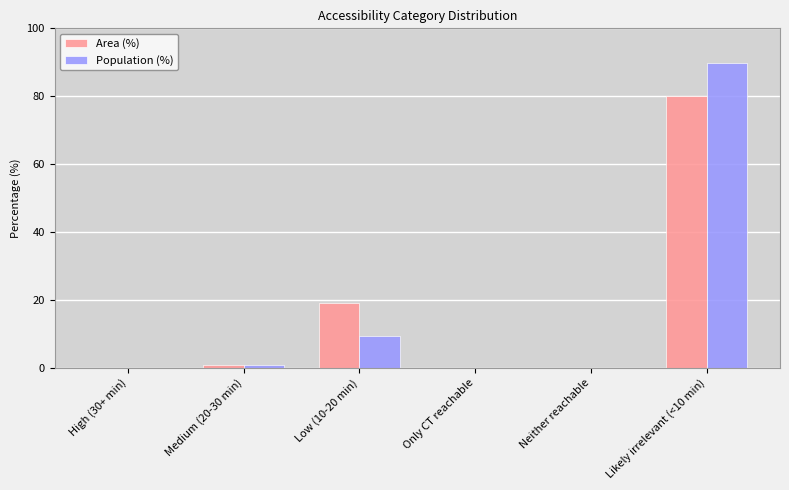

Is it true that Population (%) equals 0.0 at Neither reachable?

True